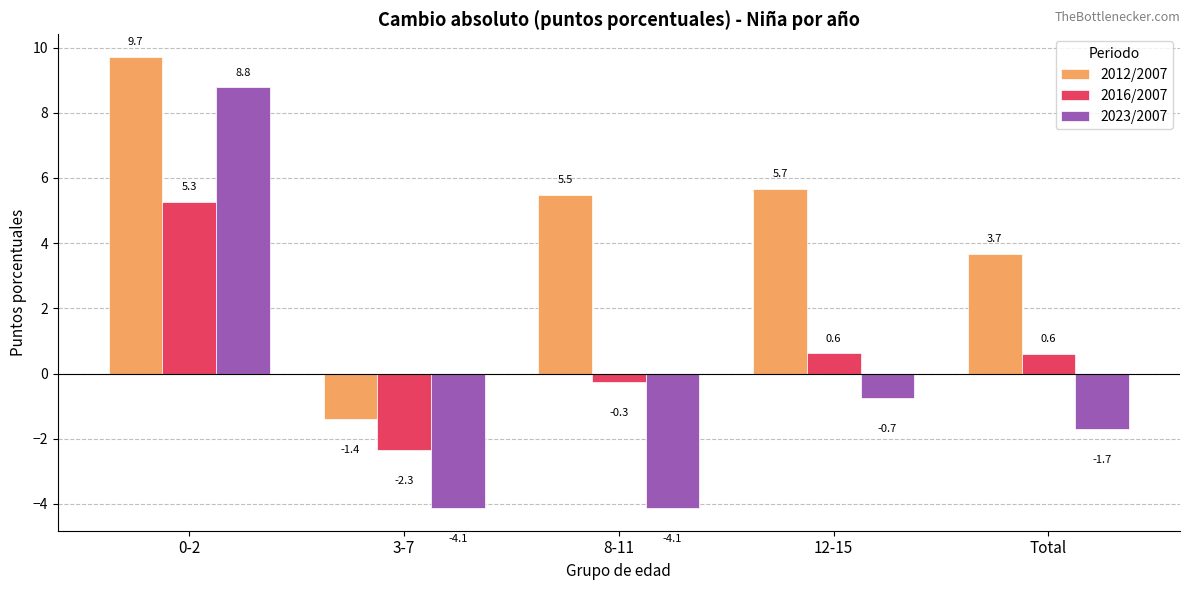

Is it true that 2023/2007 equals -6.4 at 3-7?

False